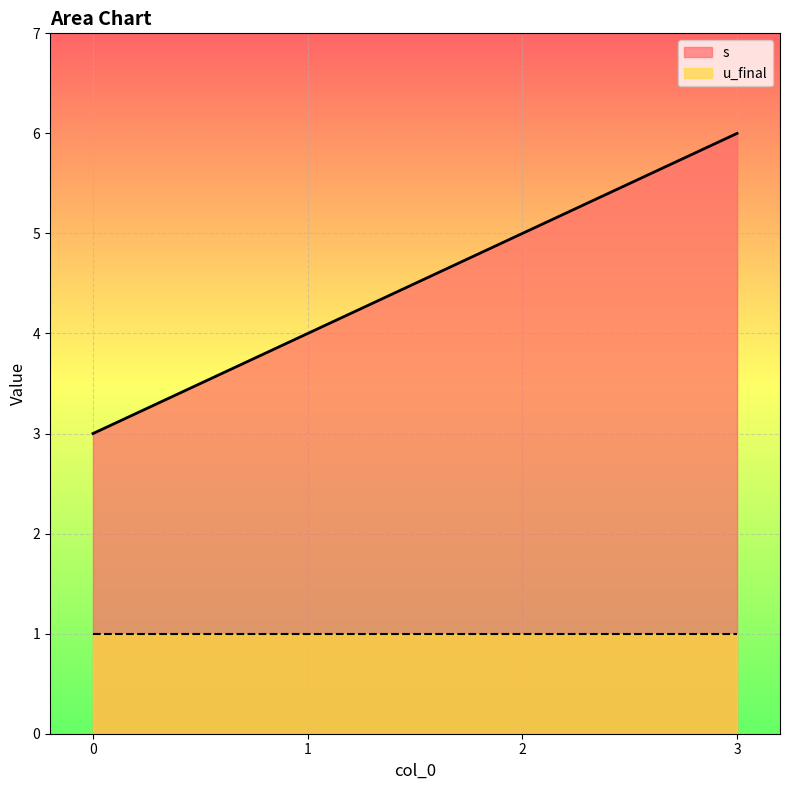

Rank the categories by value from highest to lowest.

3, 2, 1, 0